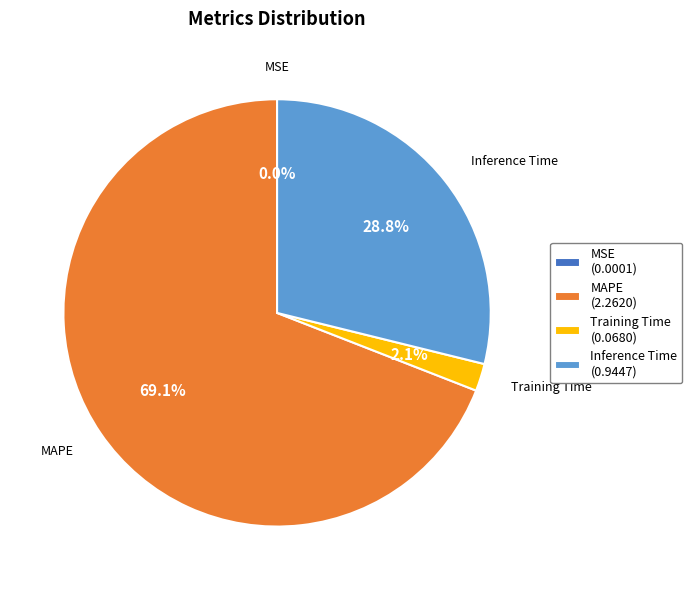

Which slice represents more than half of the pie?

MAPE